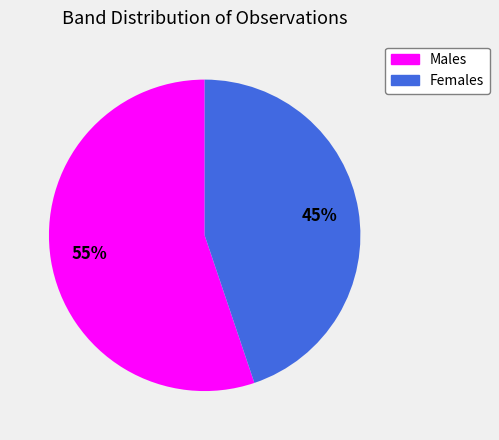

To the nearest percent, what is the difference between the largest and smallest slice percentages?

10%